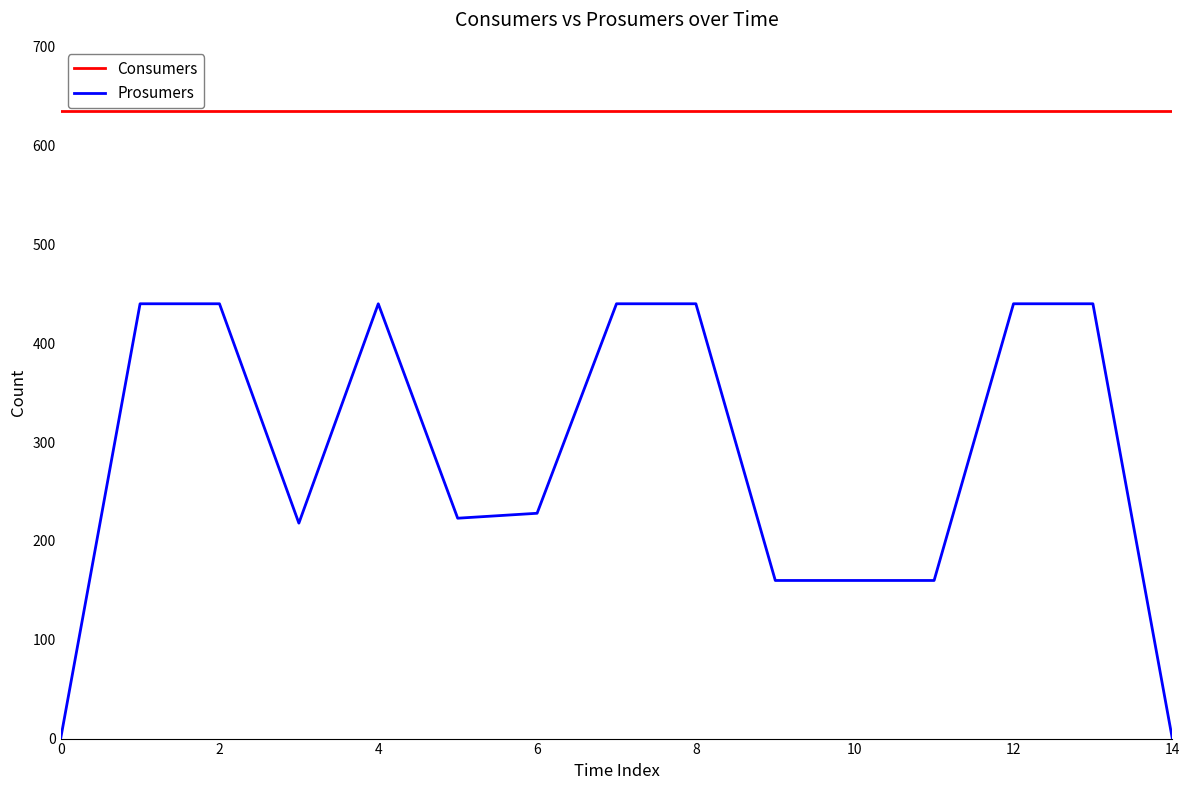

How many lines are shown in the chart?

2